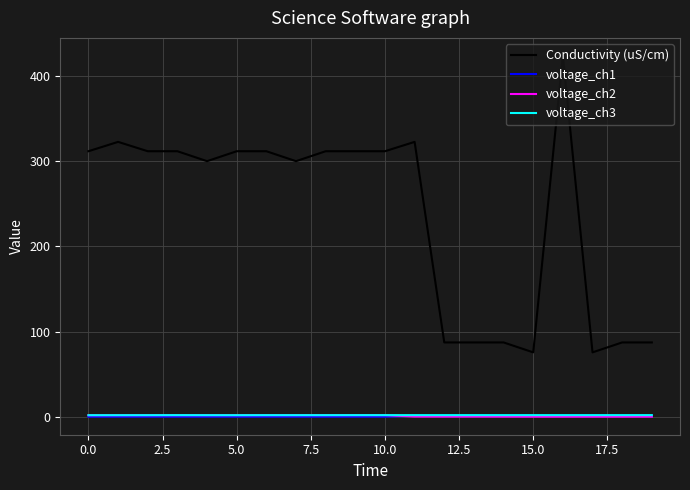

True or false: Conductivity (uS/cm) and voltage_ch3 intersect in this chart.

False